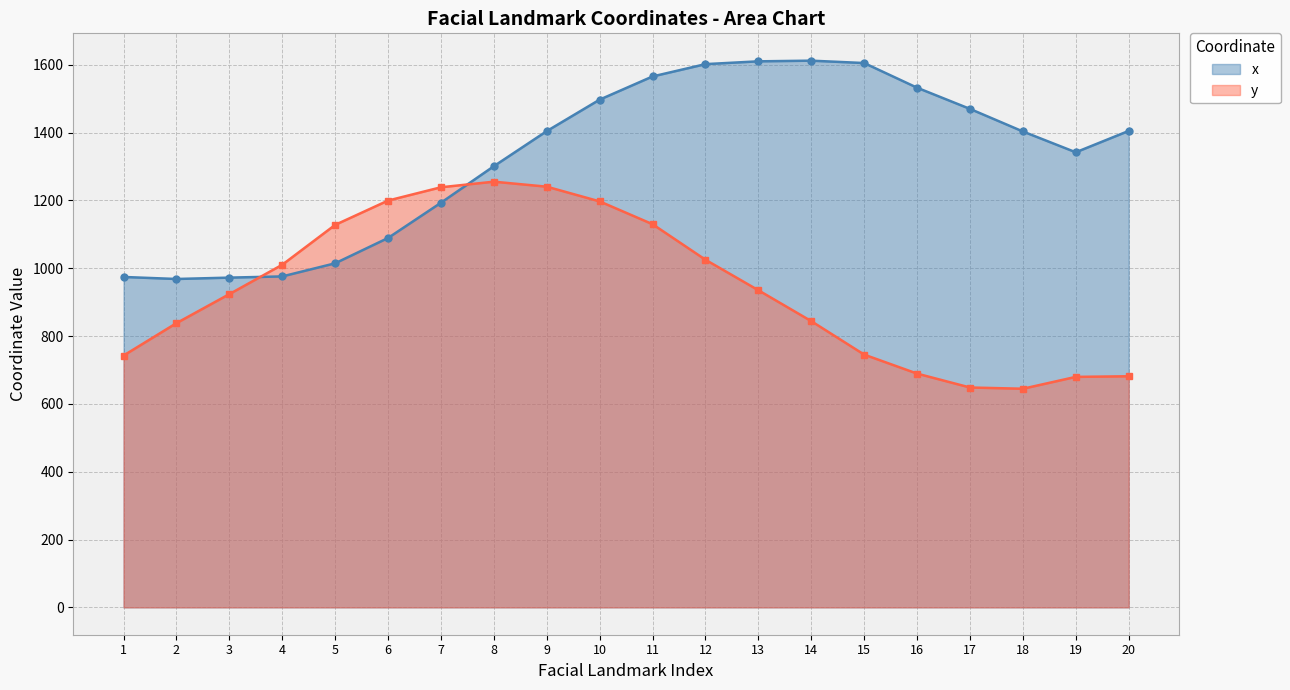

Which series has the widest spread of values?

x